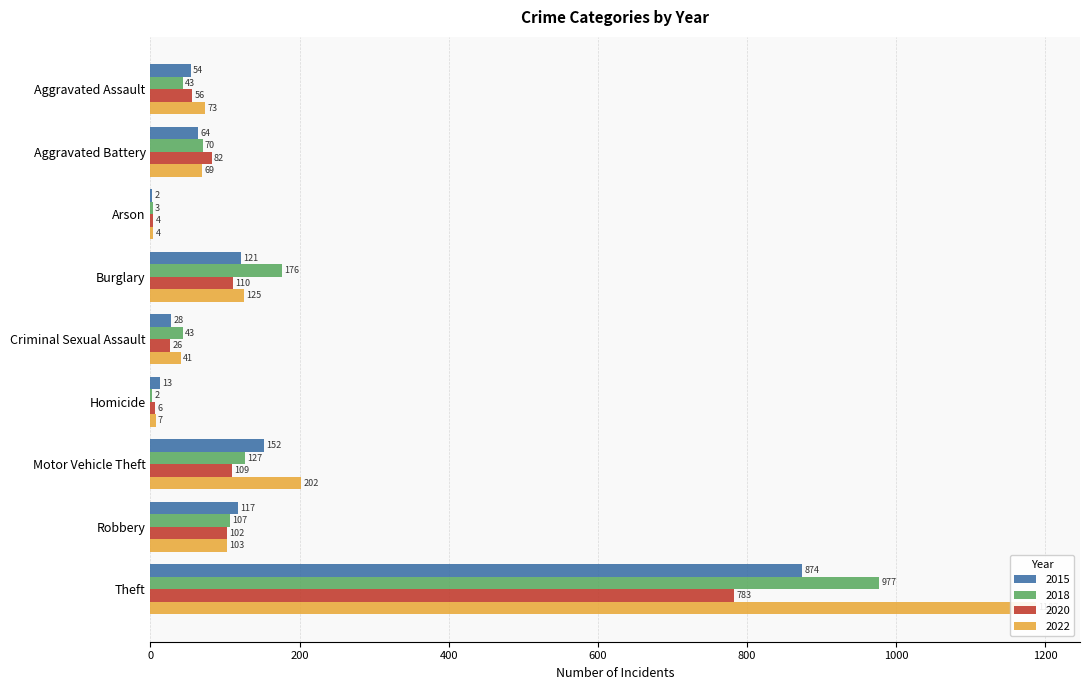

Which series has the largest total across all categories?

2022